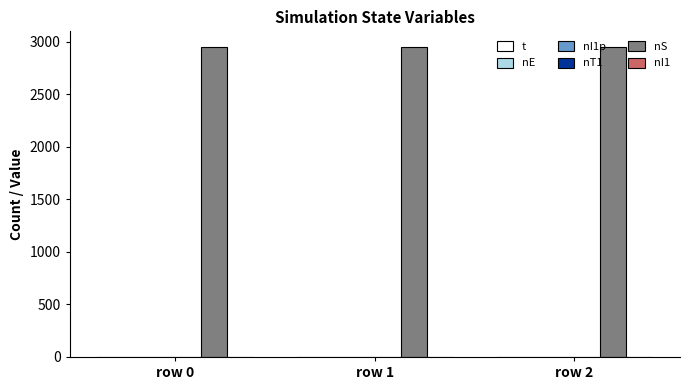

How many positive values does the nE series have?

1